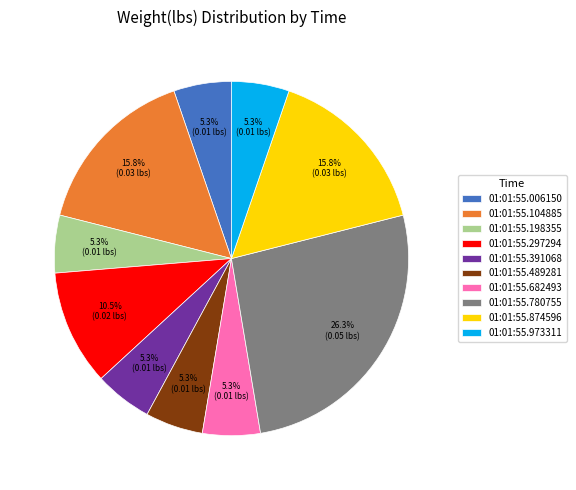

Which slice is the largest?

01:01:55.780755